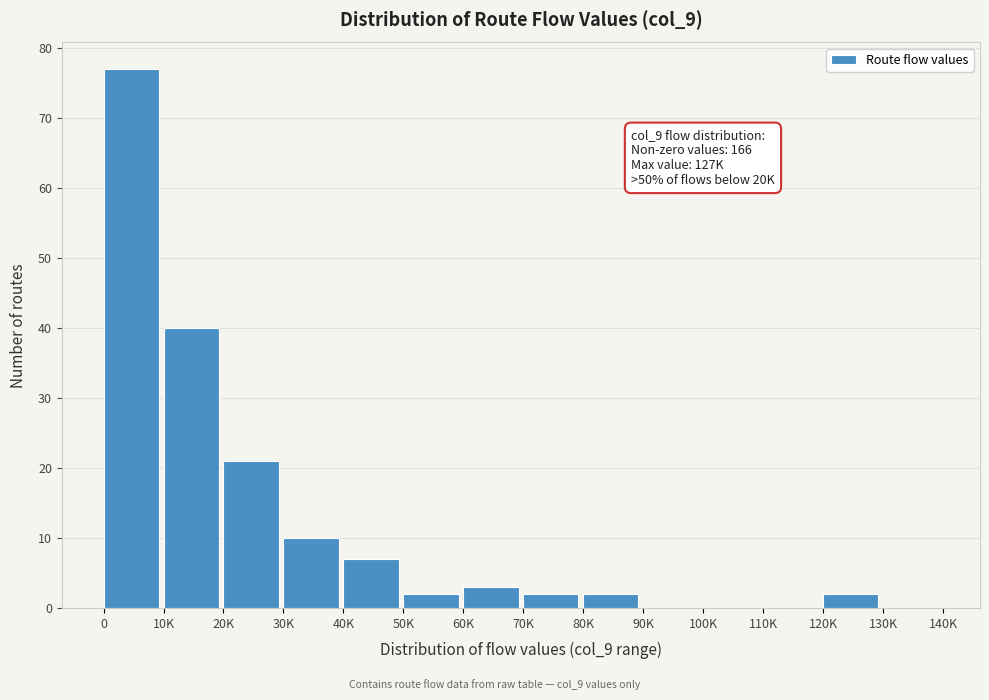

Reading left to right, extract all data points from this chart.

0=77	10K=40	20K=21	30K=10	40K=7	50K=2	60K=3	70K=2	80K=2	90K=0	100K=0	110K=0	120K=2	130K=0